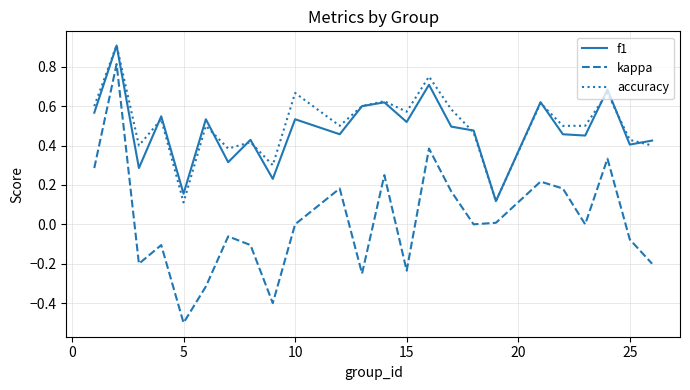

True or false: f1 has more than 0 interior local peaks.

True